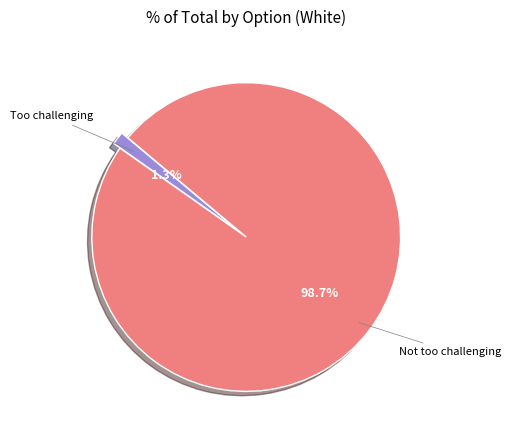

Count the number of slices in the pie.

2